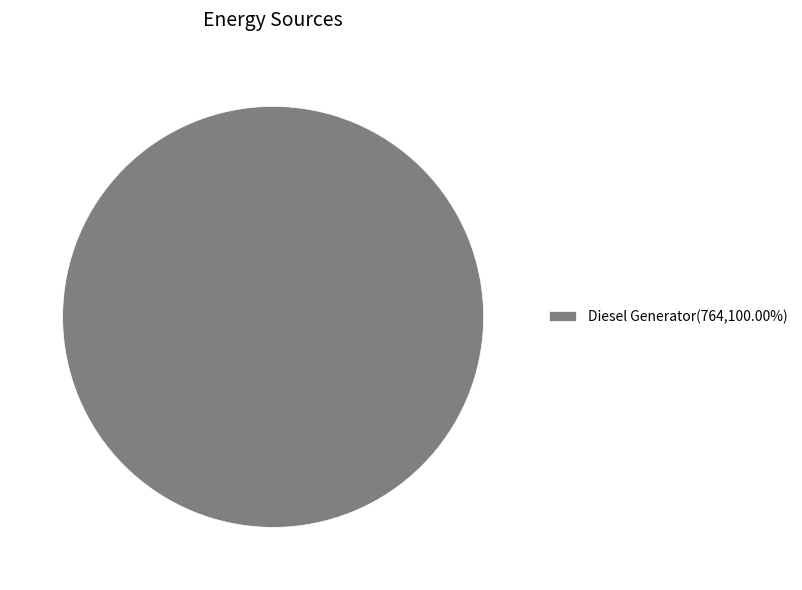

Does Diesel Generator(764,100.00%) account for over 50% of the chart?

Yes